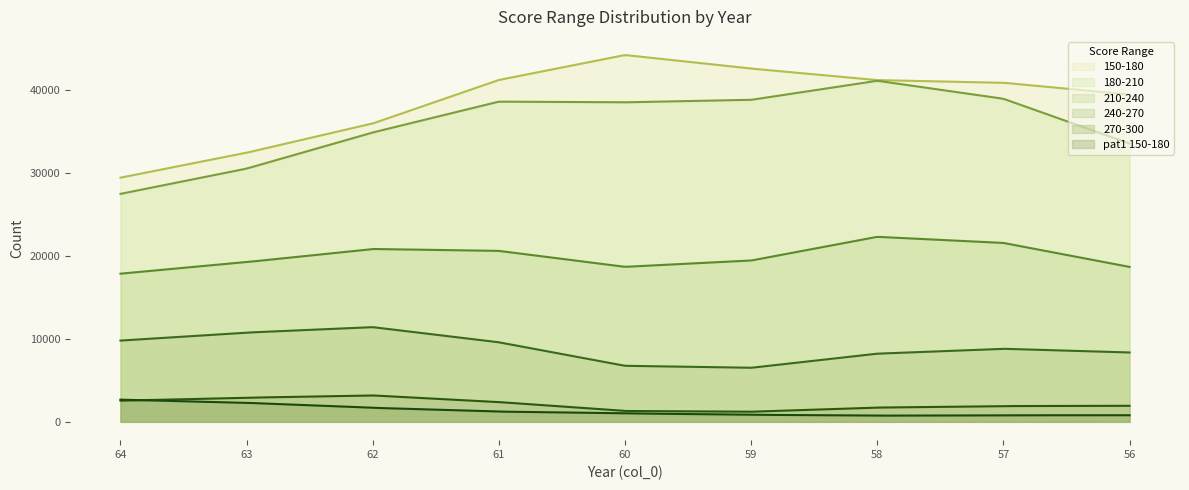

What is the highest value of the 210-240 series?

22277.1